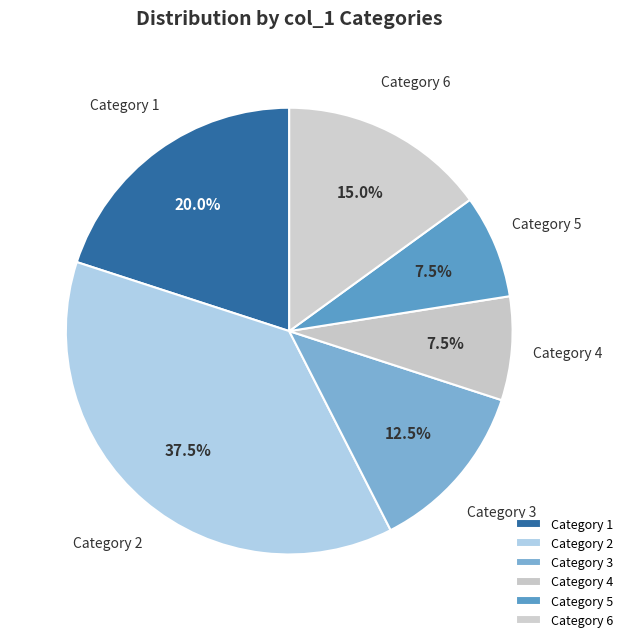

Is there a majority slice in this chart?

No